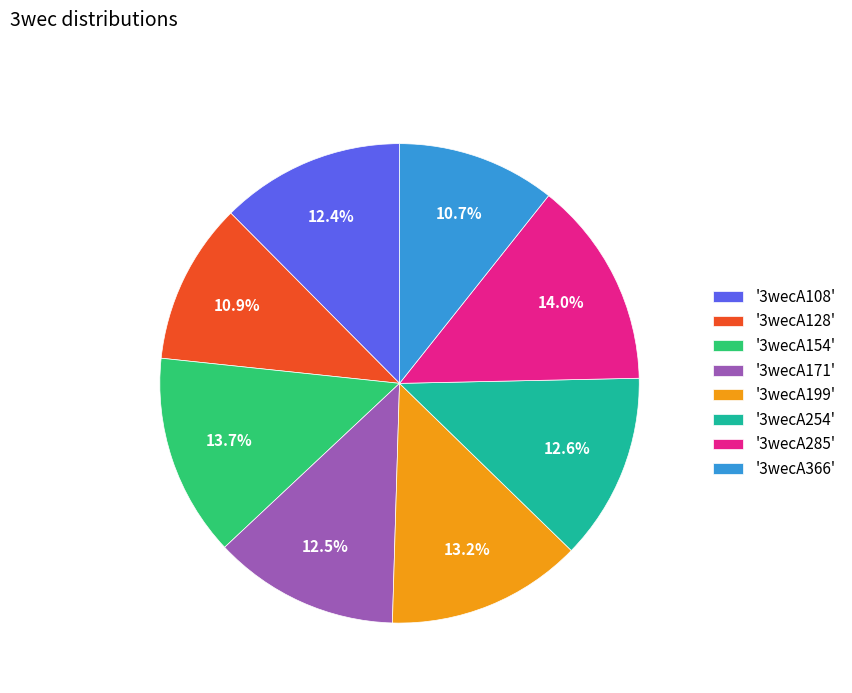

Combined, what portion of the pie is '3wecA154' and '3wecA199'?

26.9%